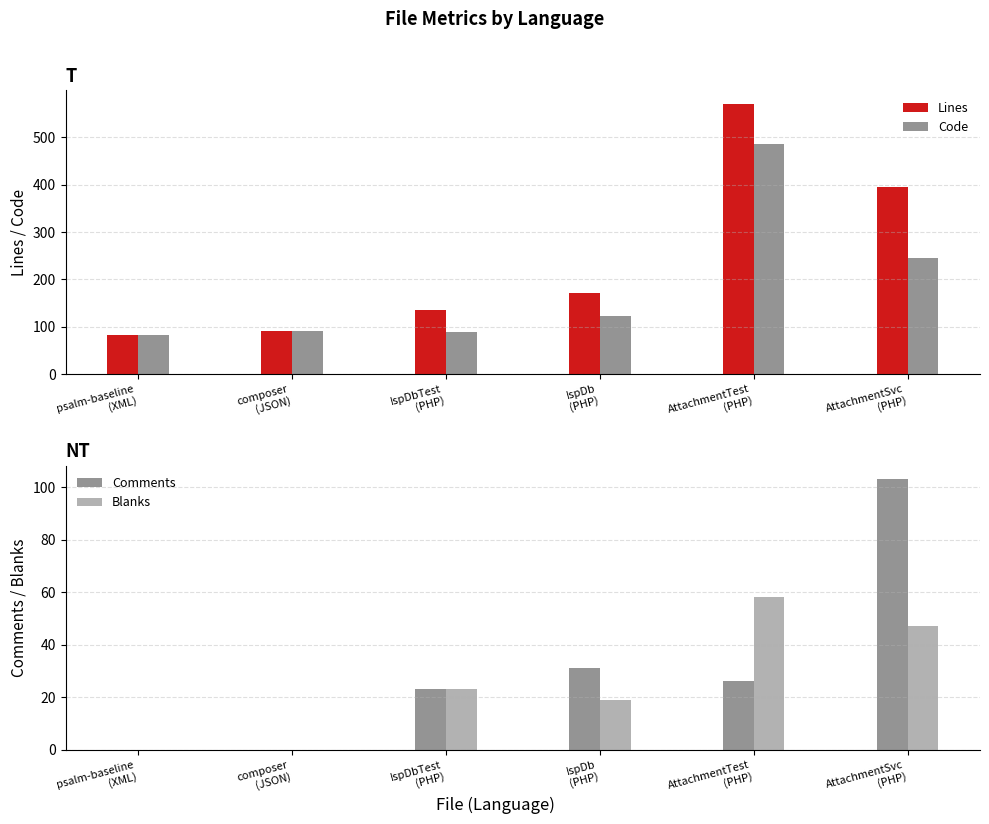

What position from the left is AttachmentTest
(PHP)?

5